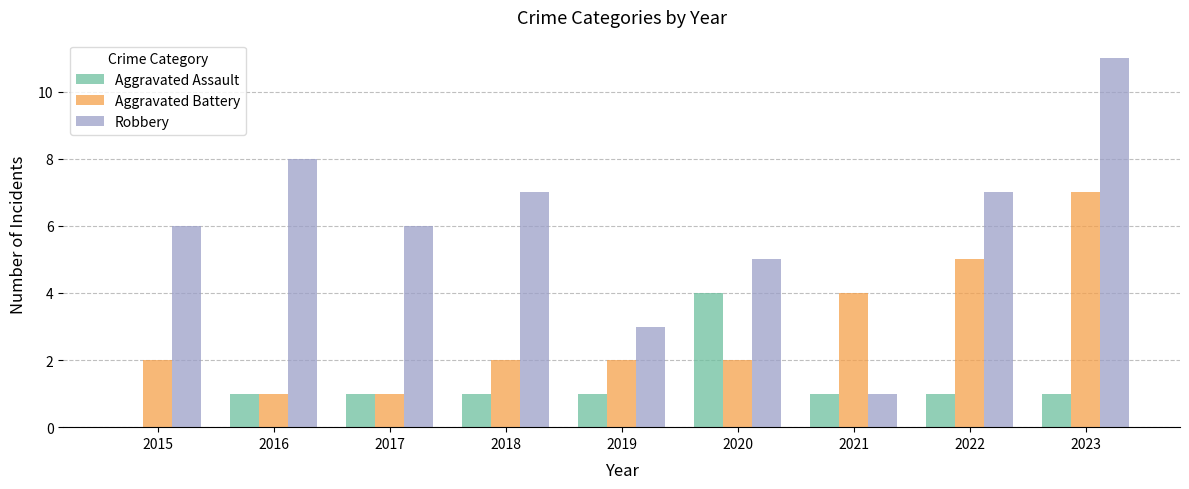

How many categories are shown in the chart?

9